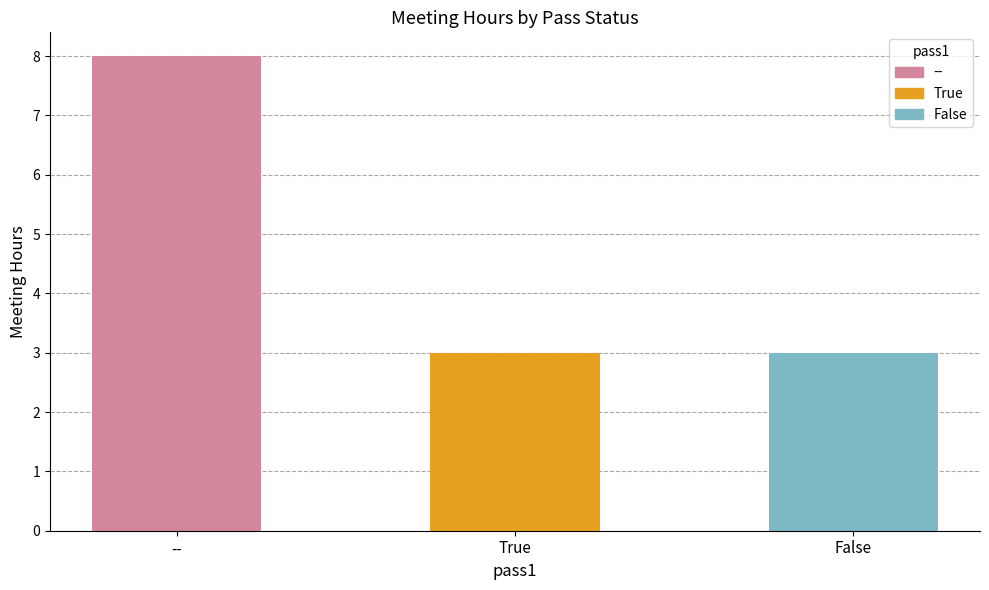

Is it true that the value at True is 3?

True